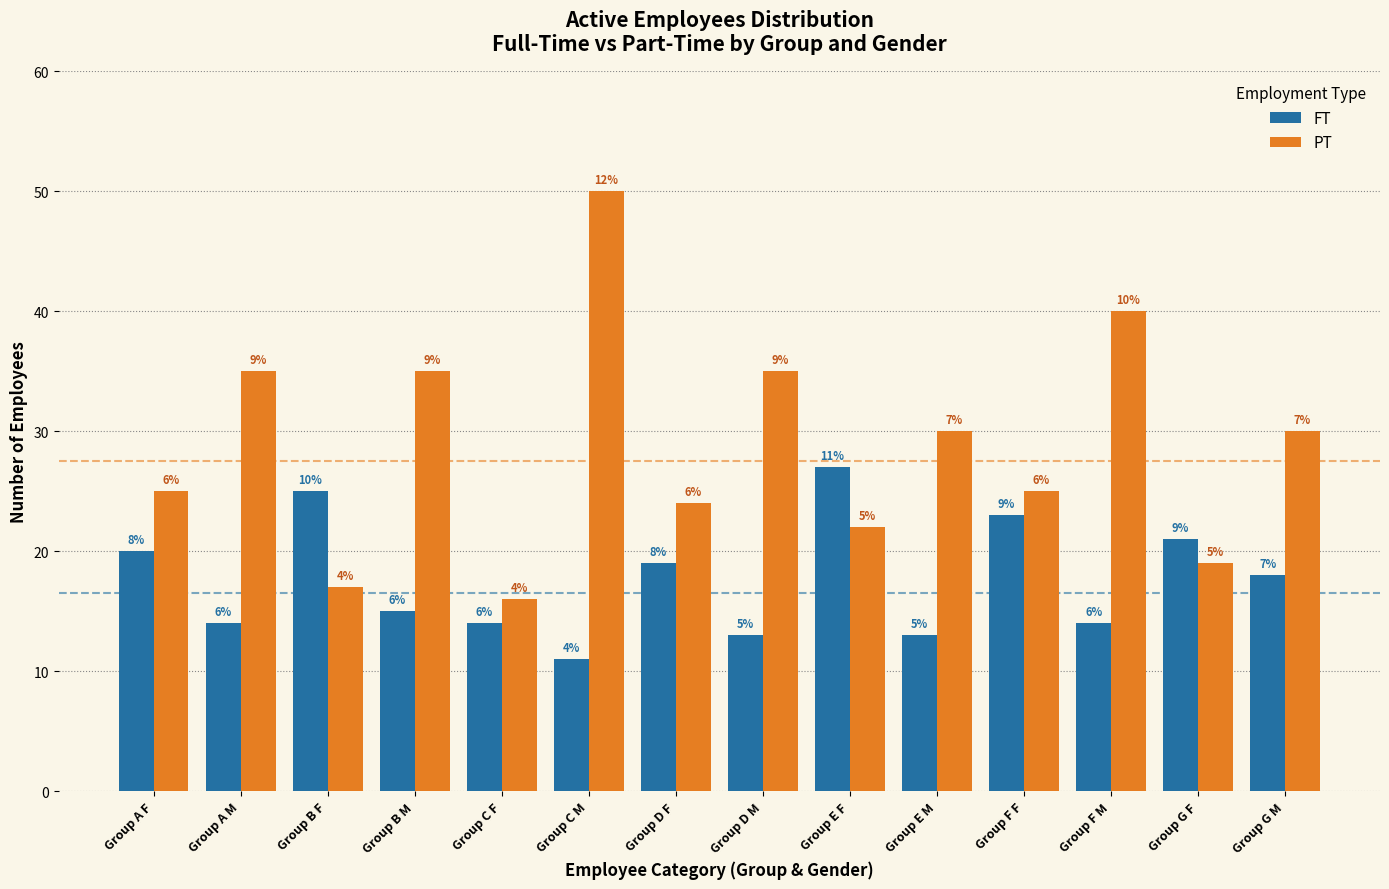

What are all the series names shown in the legend?

FT, PT